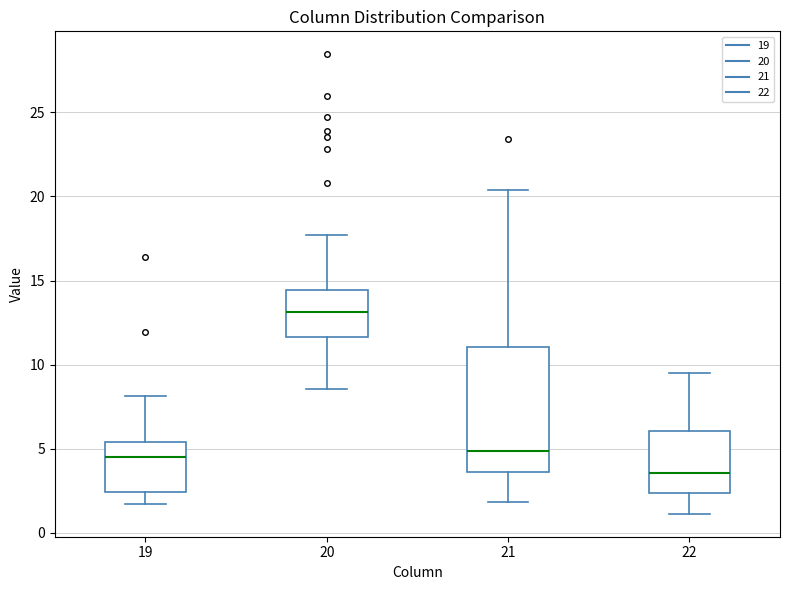

Which box's median line is the highest?

20